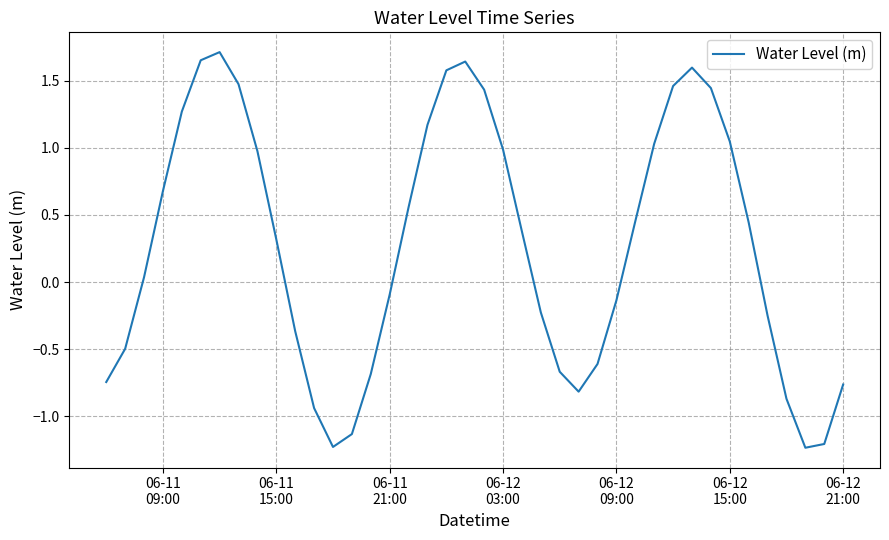

What is the difference between the maximum and minimum values?

2.9